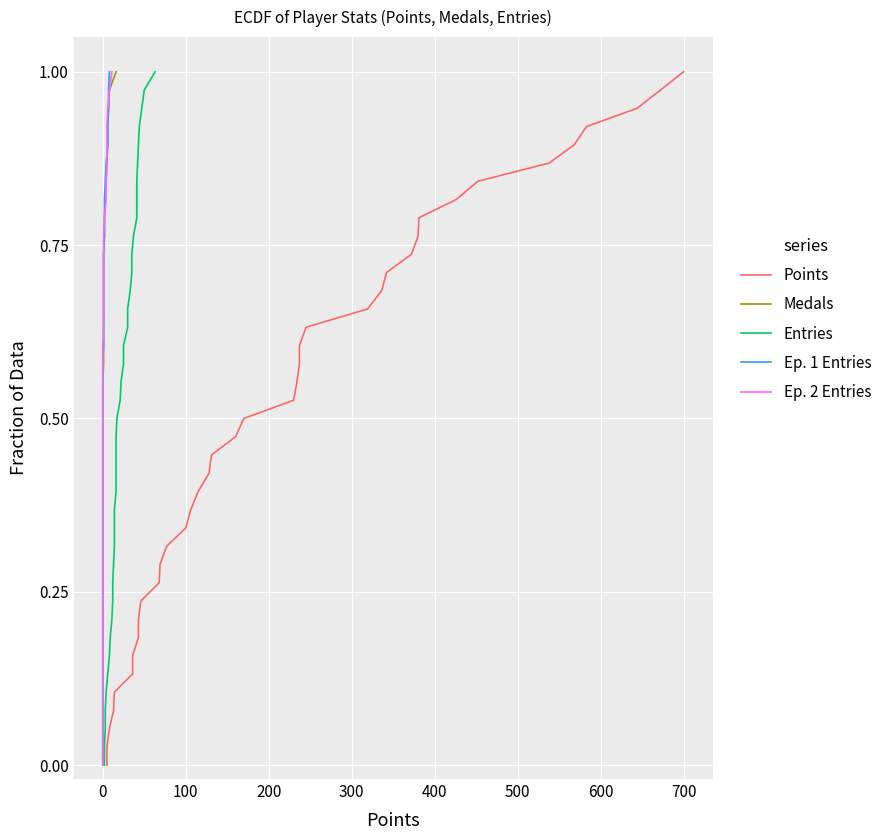

What is the difference between the second highest and second lowest values in the Entries series?

0.9